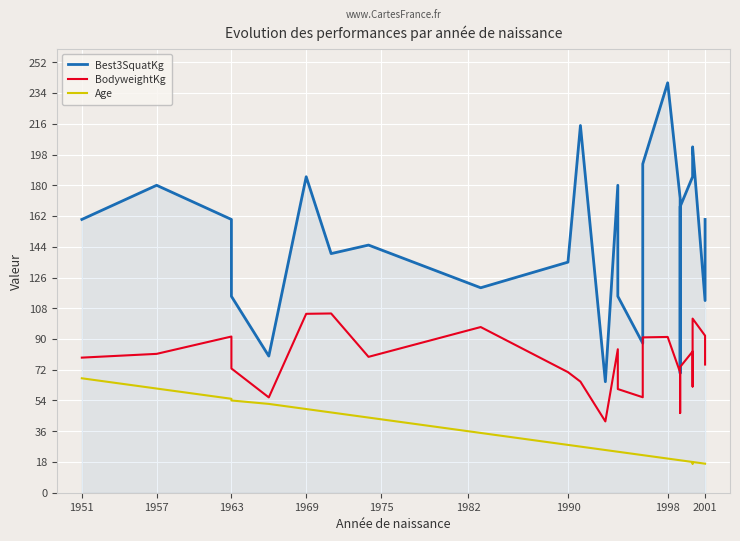

How many values in the Age series exceed 24?

12